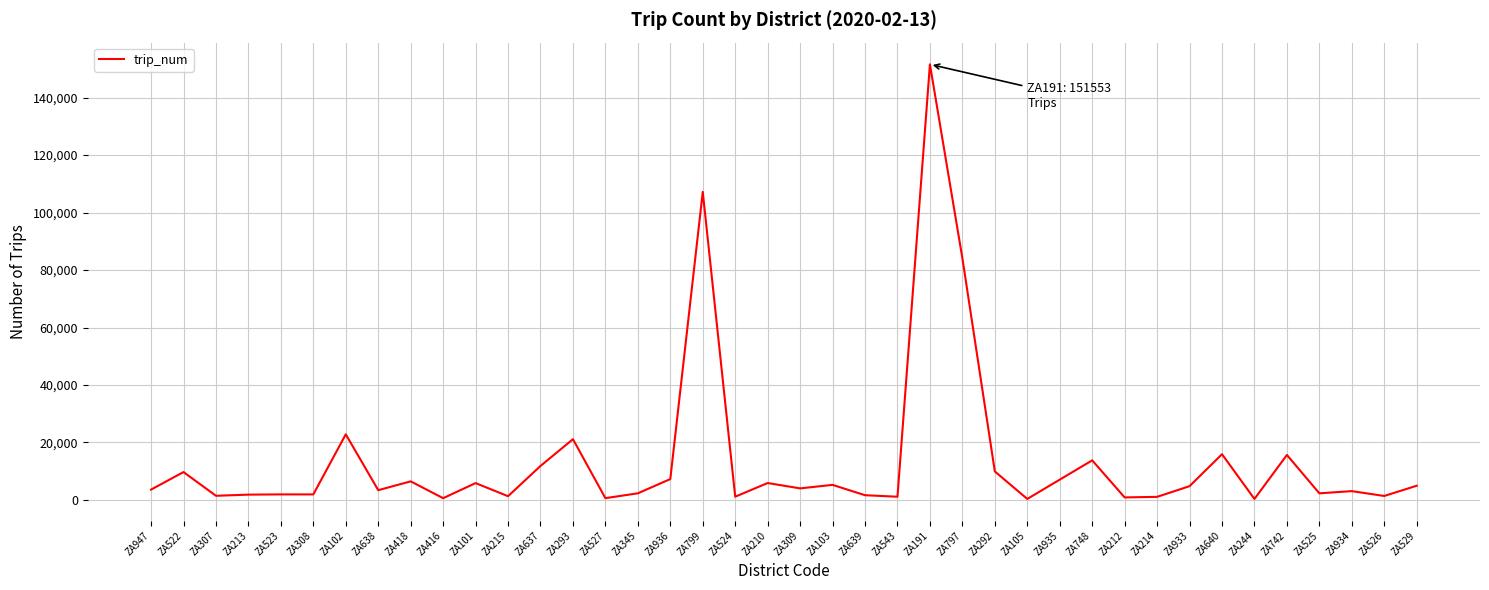

What is the greatest value displayed?

151553